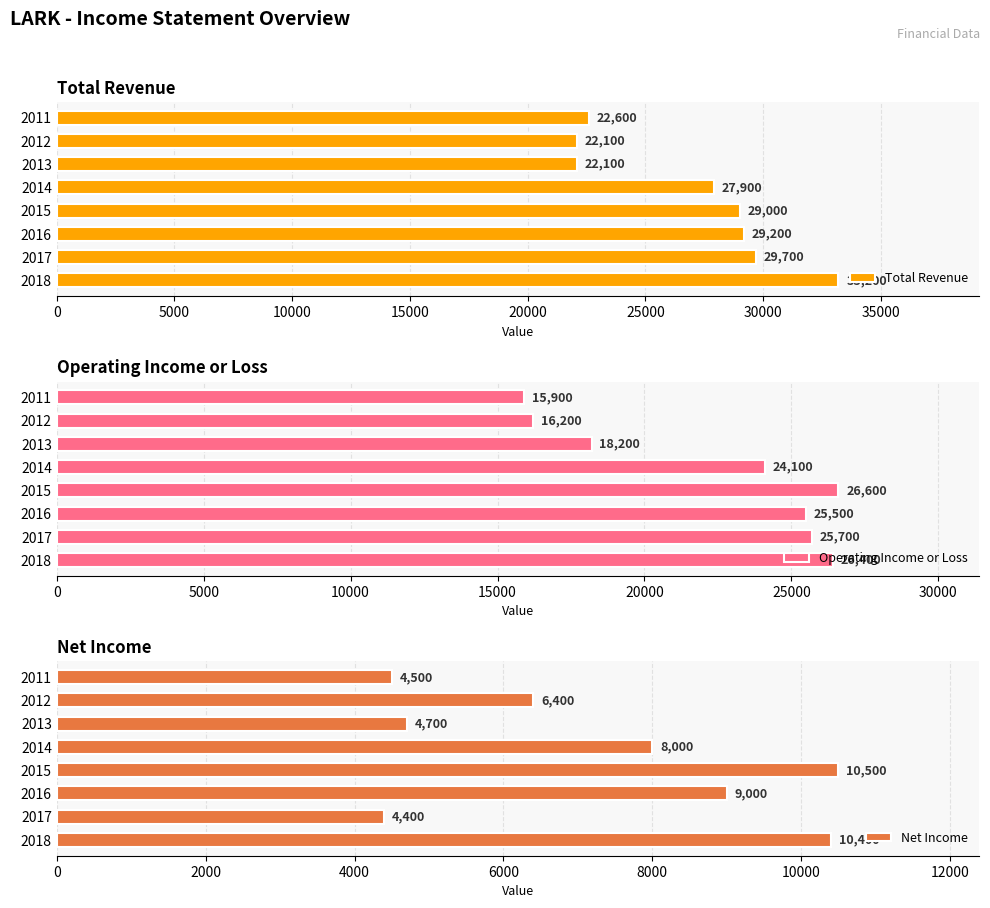

Rank the series by their average value, from highest to lowest.

Total Revenue, Operating Income or Loss, Net Income